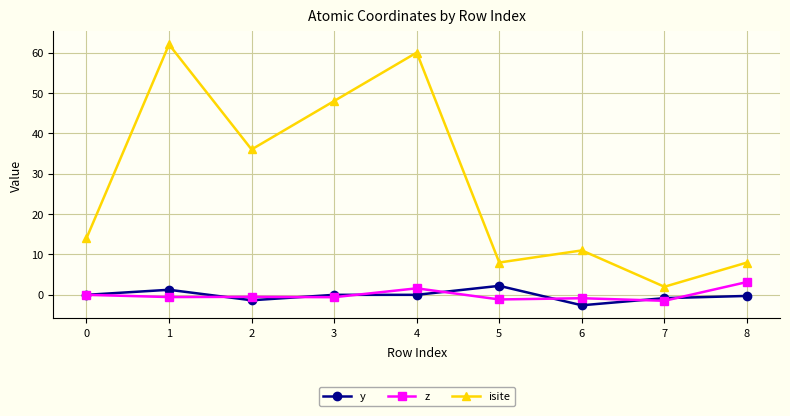

True or false: isite has a value of 34.7 at 4.

False